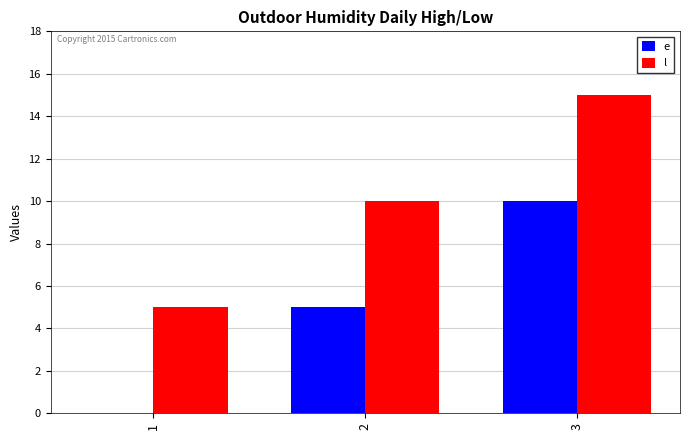

Does the chart contain stacked bars?

No